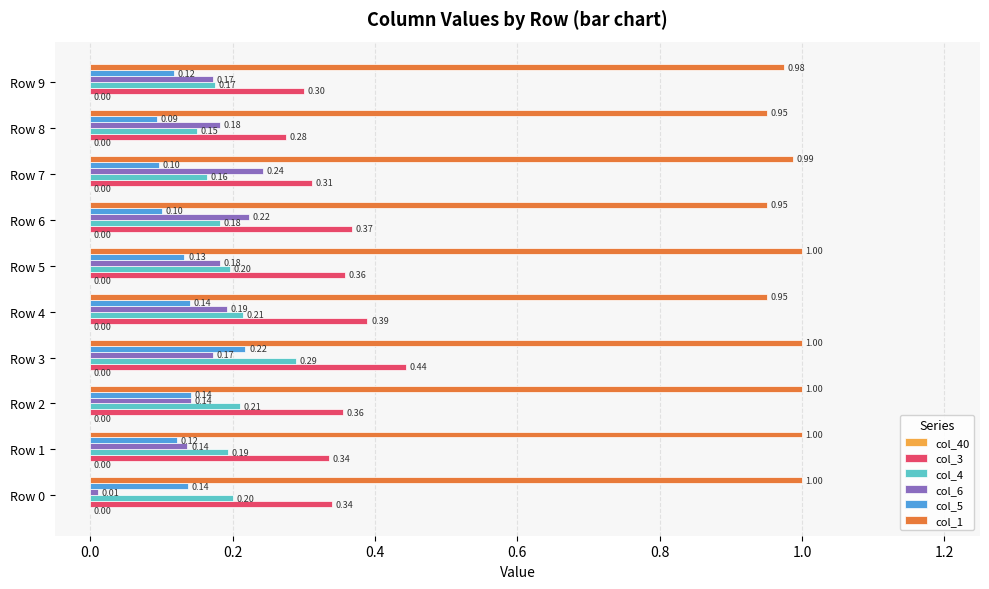

Between Row 2 and Row 6, which series saw the biggest shift?

col_6